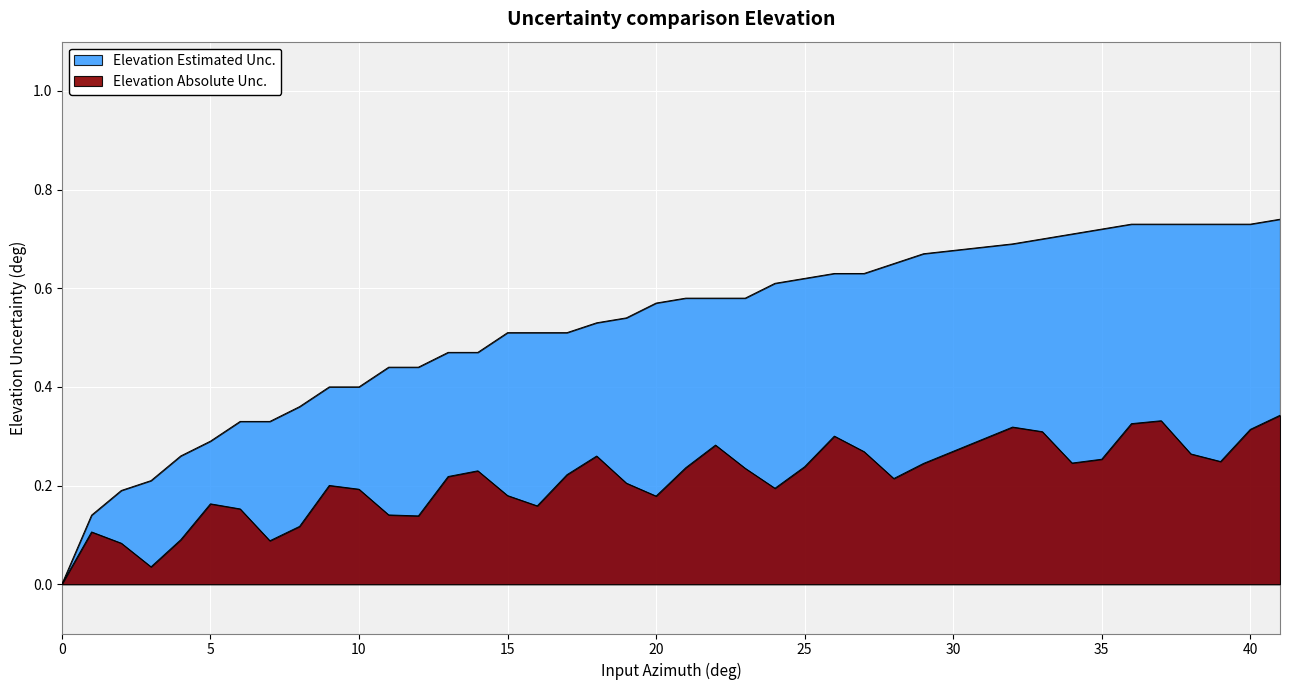

Which category has the highest value across all series?

41